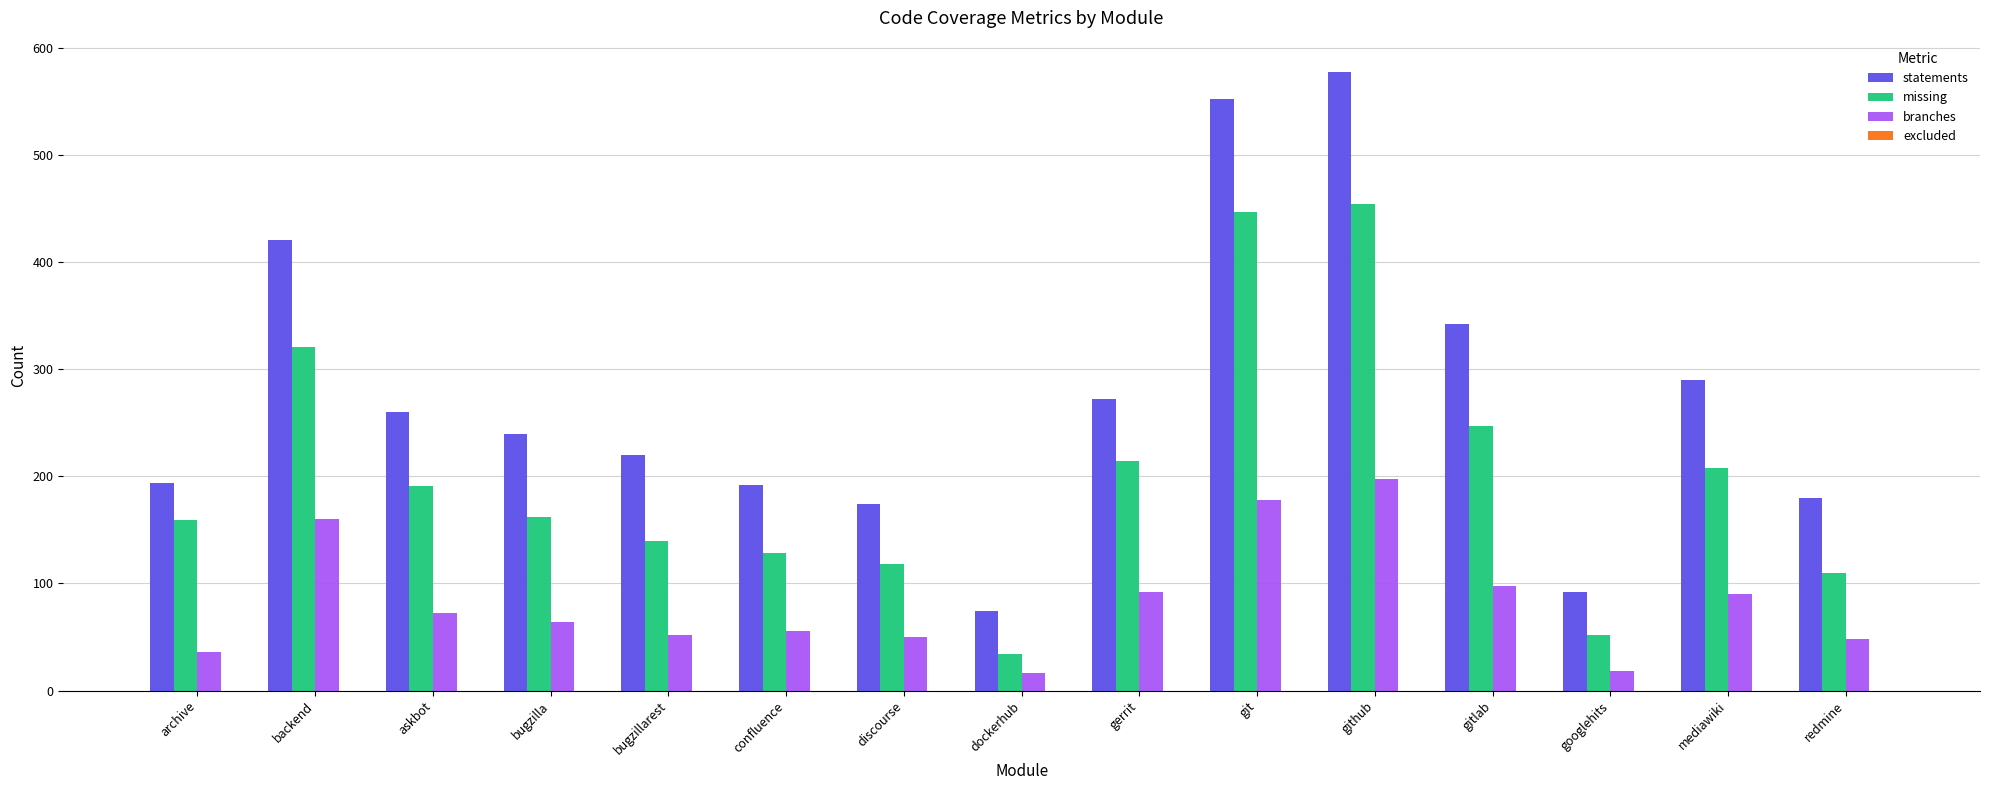

List the series in order of their peak value, lowest first.

branches, missing, statements